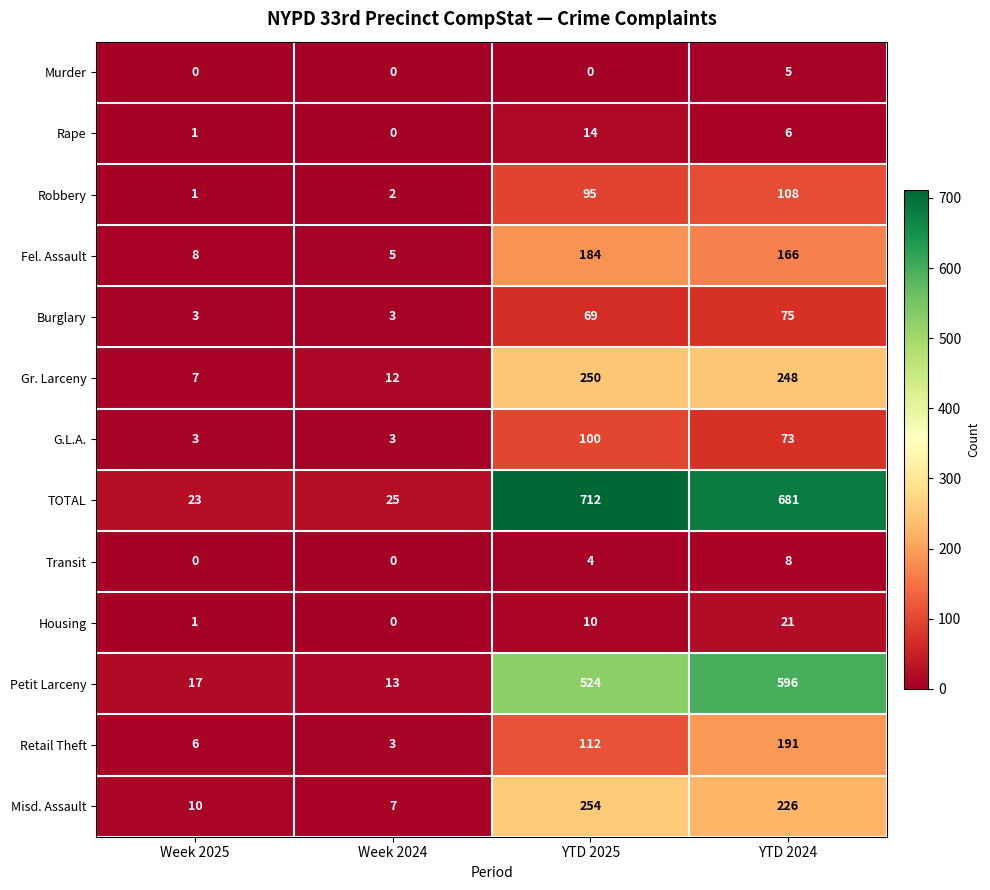

Which series has the largest total across all categories?

TOTAL